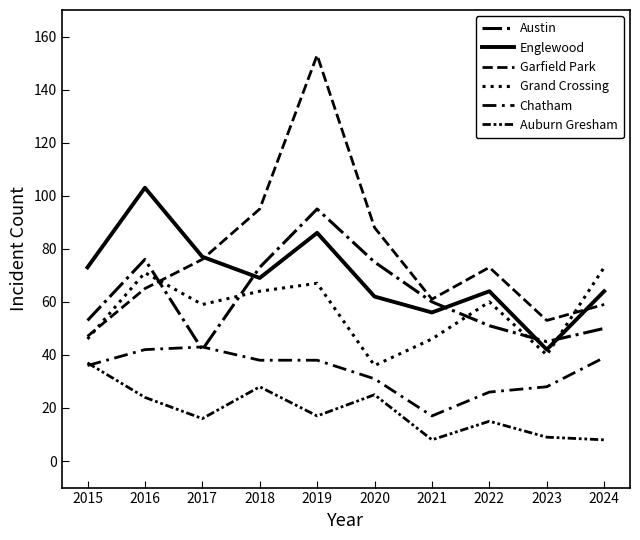

Is this an area chart (filled region under the line)?

No